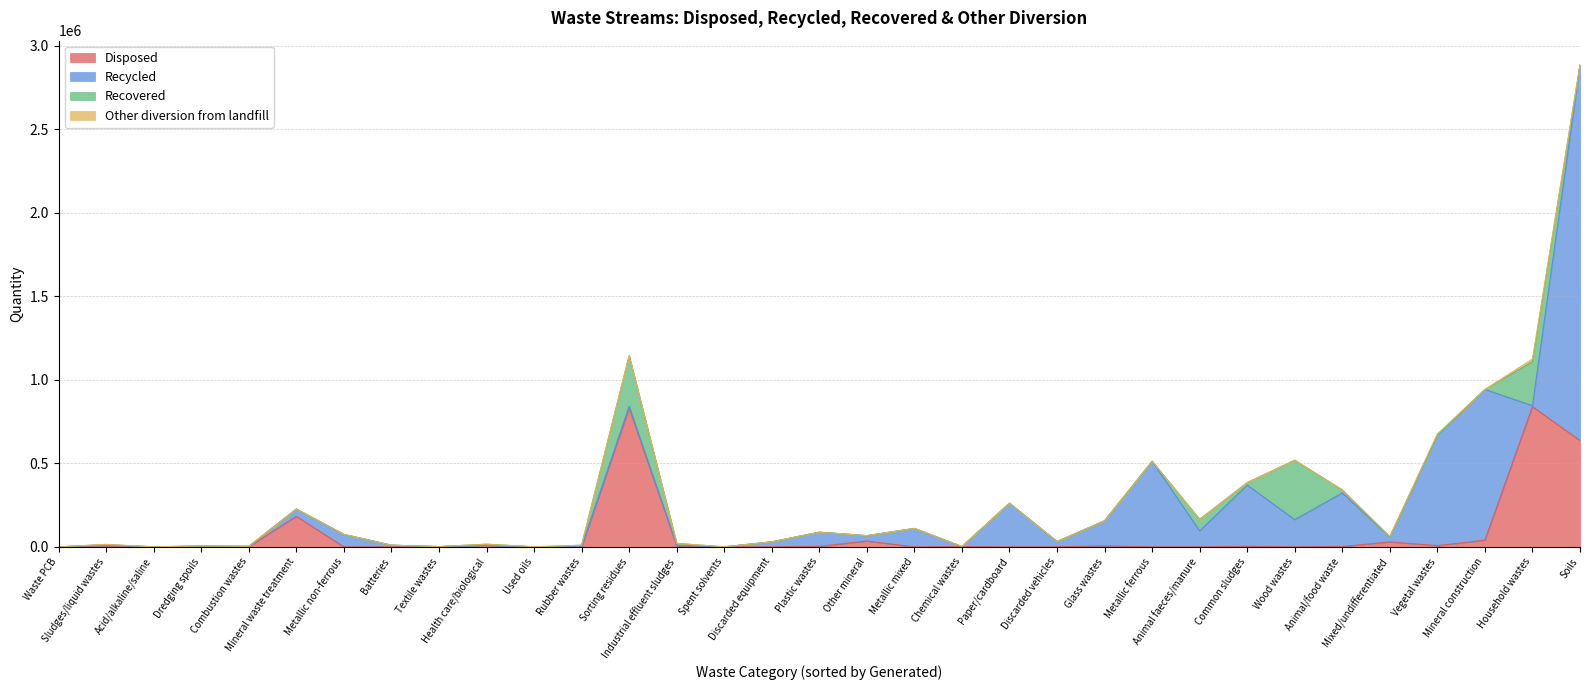

True or false: Recovered has a value of 9427 at Rubber wastes.

True